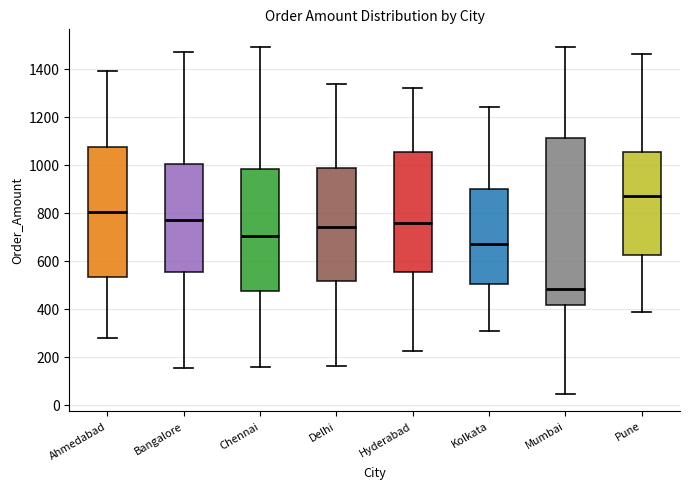

Where does the upper whisker of the box for Mumbai end on the y-axis? The values are not printed on the chart, so give them approximately, as read against the axis.

1500